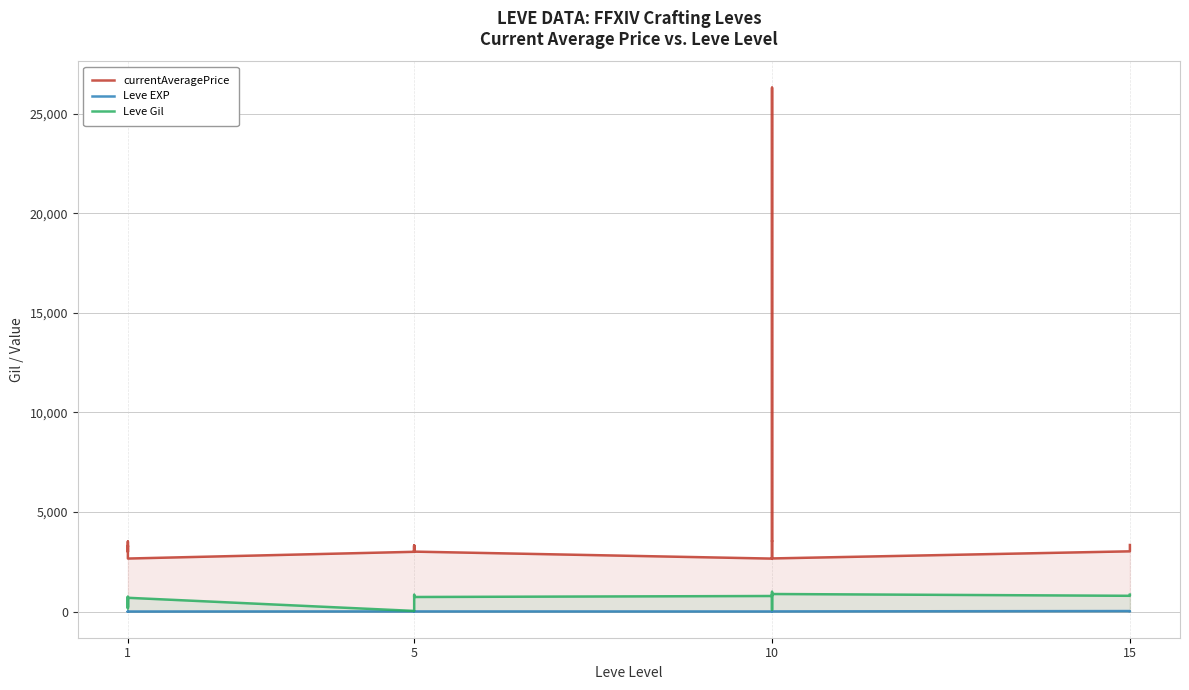

The currentAveragePrice series shows 4364 at 1. True or false?

False